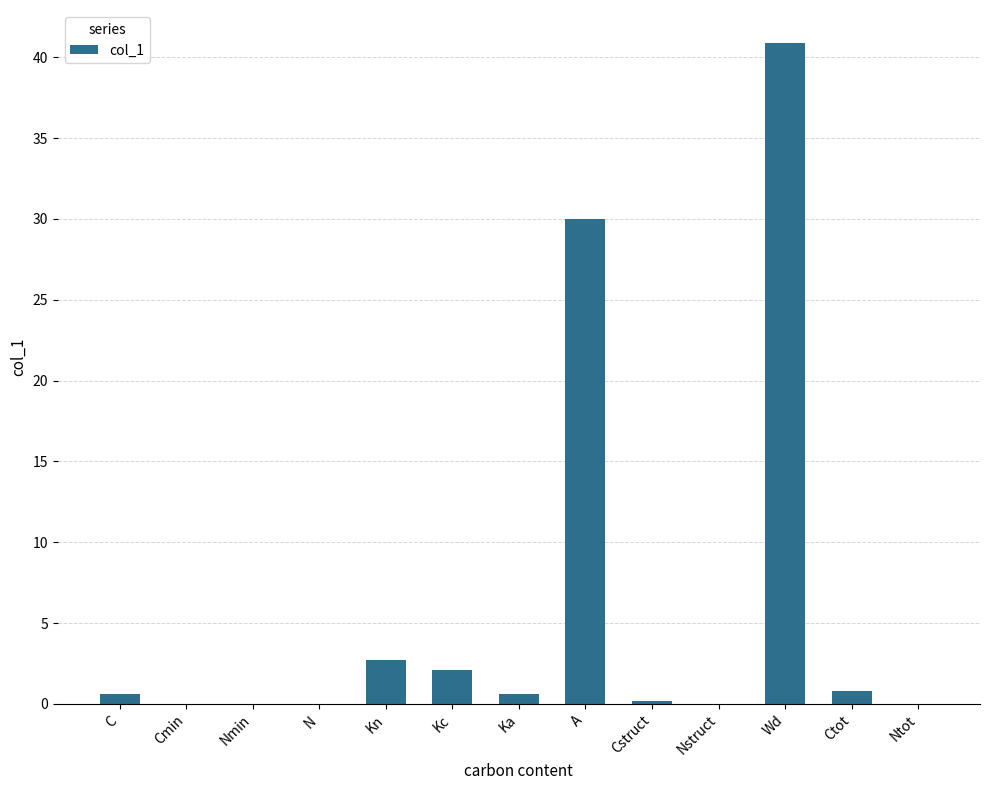

What is the sum of all values?

78.0